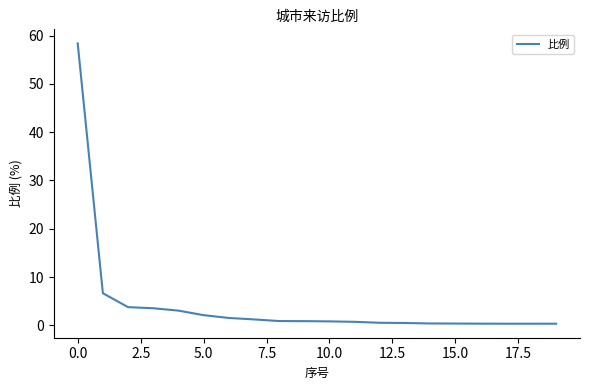

What is the greatest value displayed?

58.4